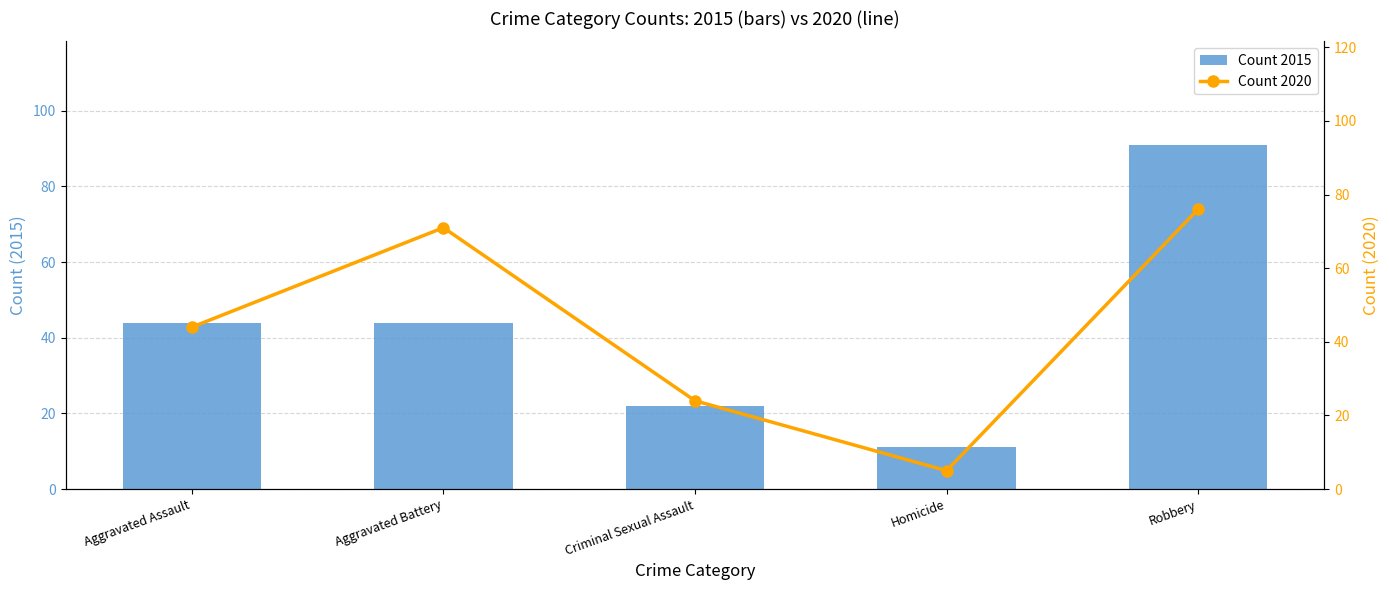

What is the difference between the maximum and minimum values in the Count 2020 series?

71